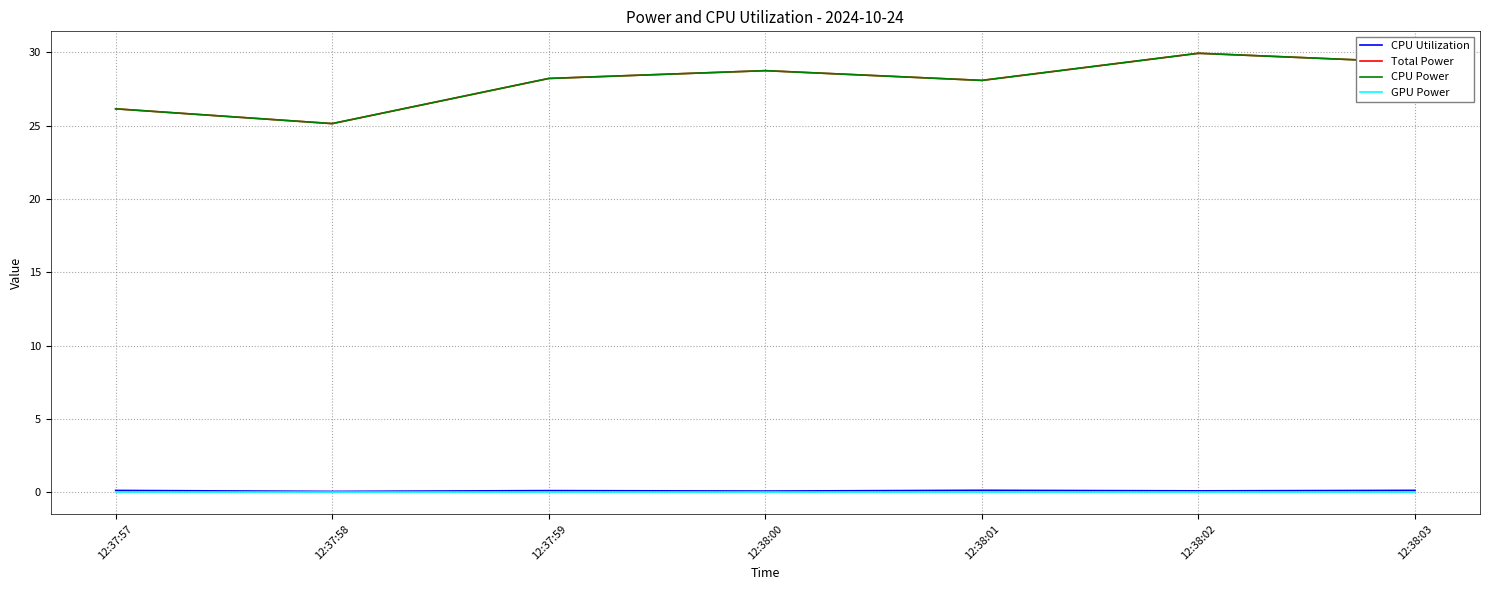

Between 12:37:57 and 12:38:02, which series saw the biggest shift?

Total Power